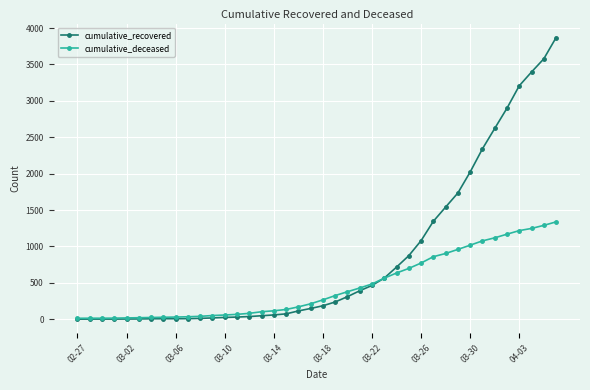

True or false: cumulative_deceased and cumulative_recovered intersect in this chart.

True